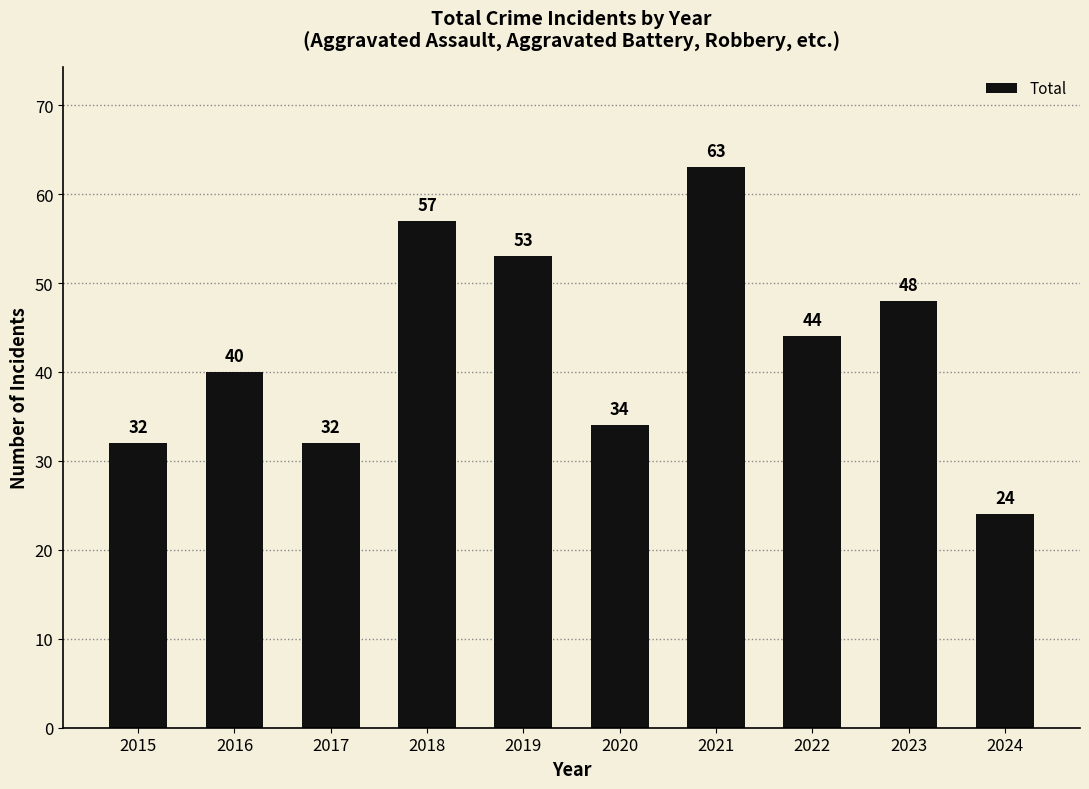

At which label does the data first exceed 44?

2018